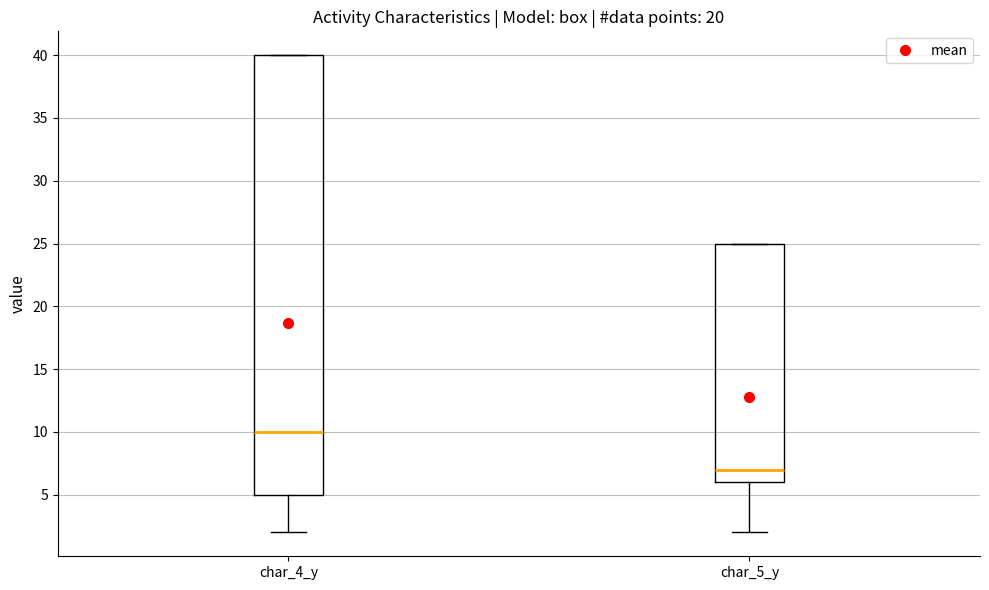

Reading left to right, transcribe this box plot: for each box, give where its median line is, the range the box spans, and where its two whiskers end, as read against the y-axis. The values are not printed on the chart, so give them approximately, as read against the axis.

char_4_y: median 10, box 5 to 40, whiskers 2 to 40
char_5_y: median 7, box 6 to 25, whiskers 2 to 25